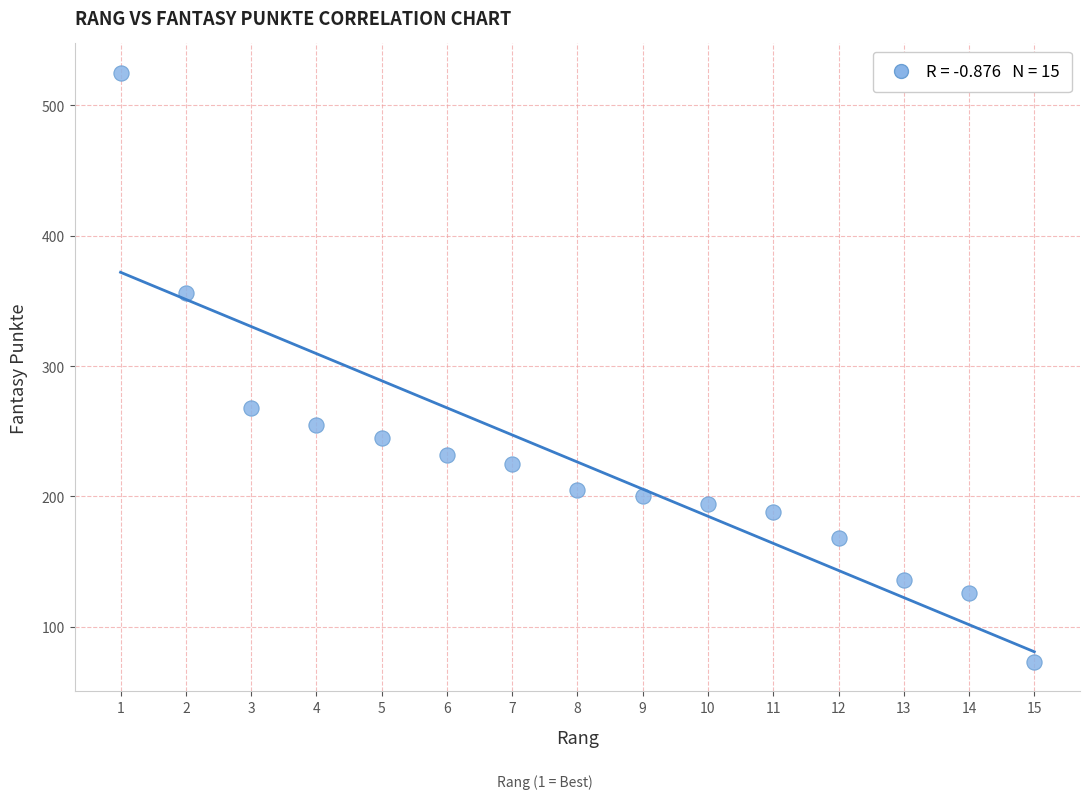

What Y value in the scatter plot is closest to 299?

268